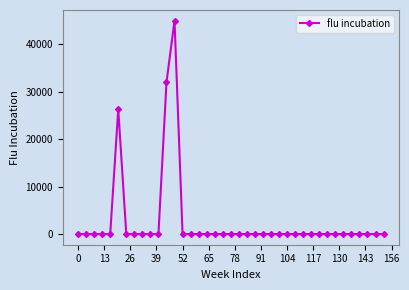

What is the greatest value displayed?

45000.0